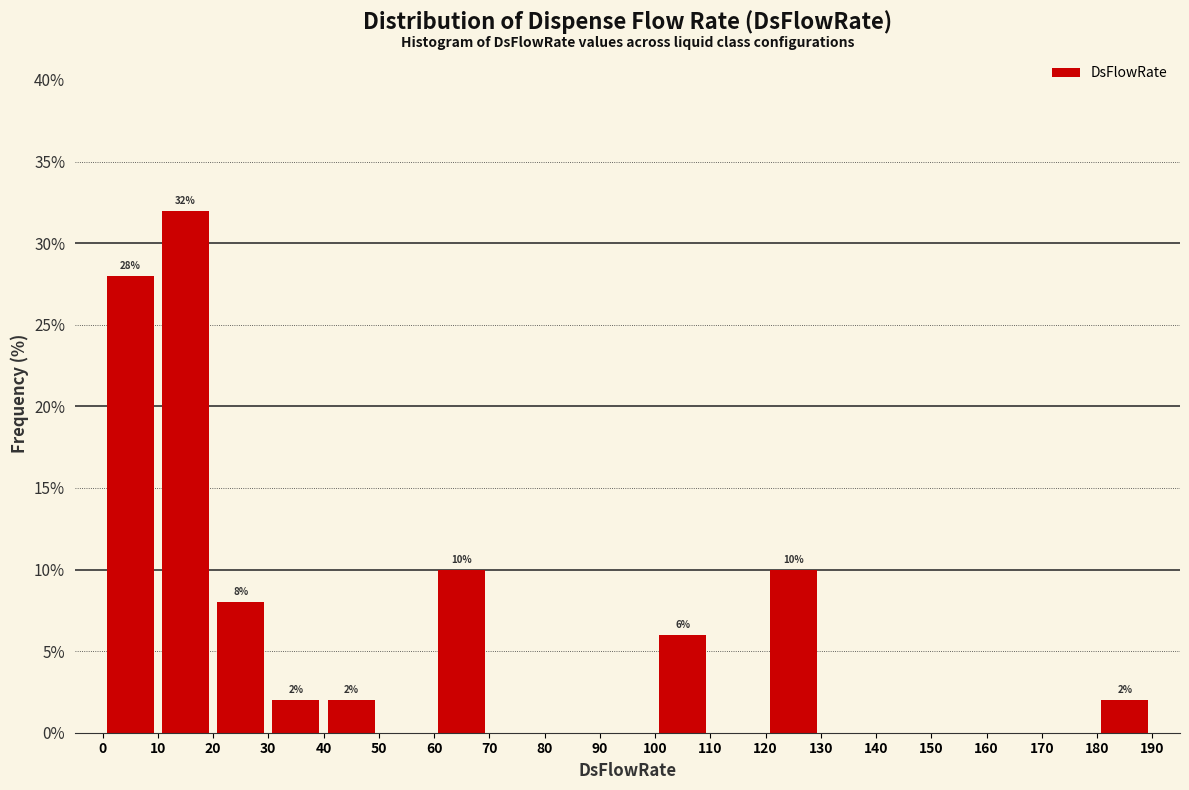

Which range on the x-axis has the tallest bar?

10 to 20